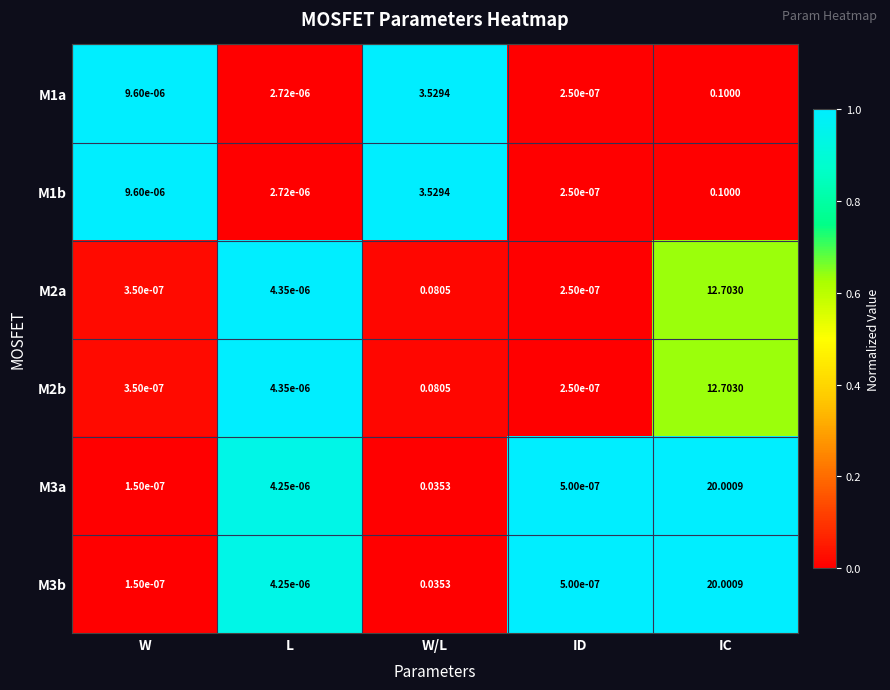

Rank the categories by M3b value from lowest to highest.

W, ID, L, W/L, IC